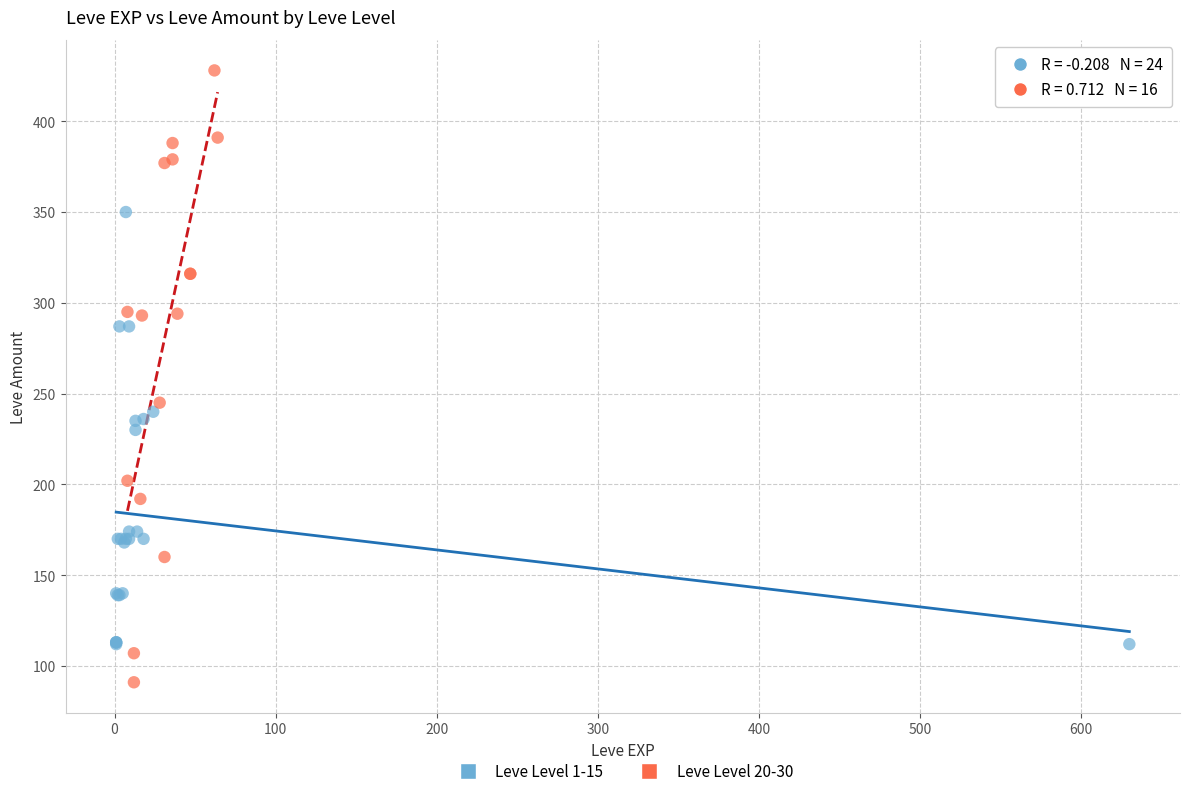

Which series contains the highest Y value?

Leve Level 20-30